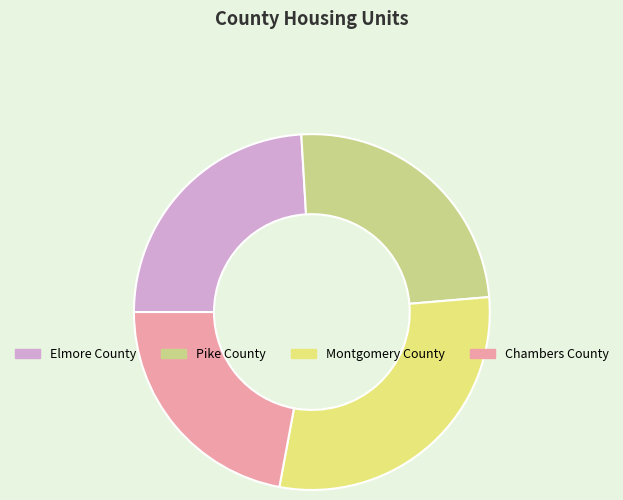

What is the largest slice in the pie chart?

Montgomery County